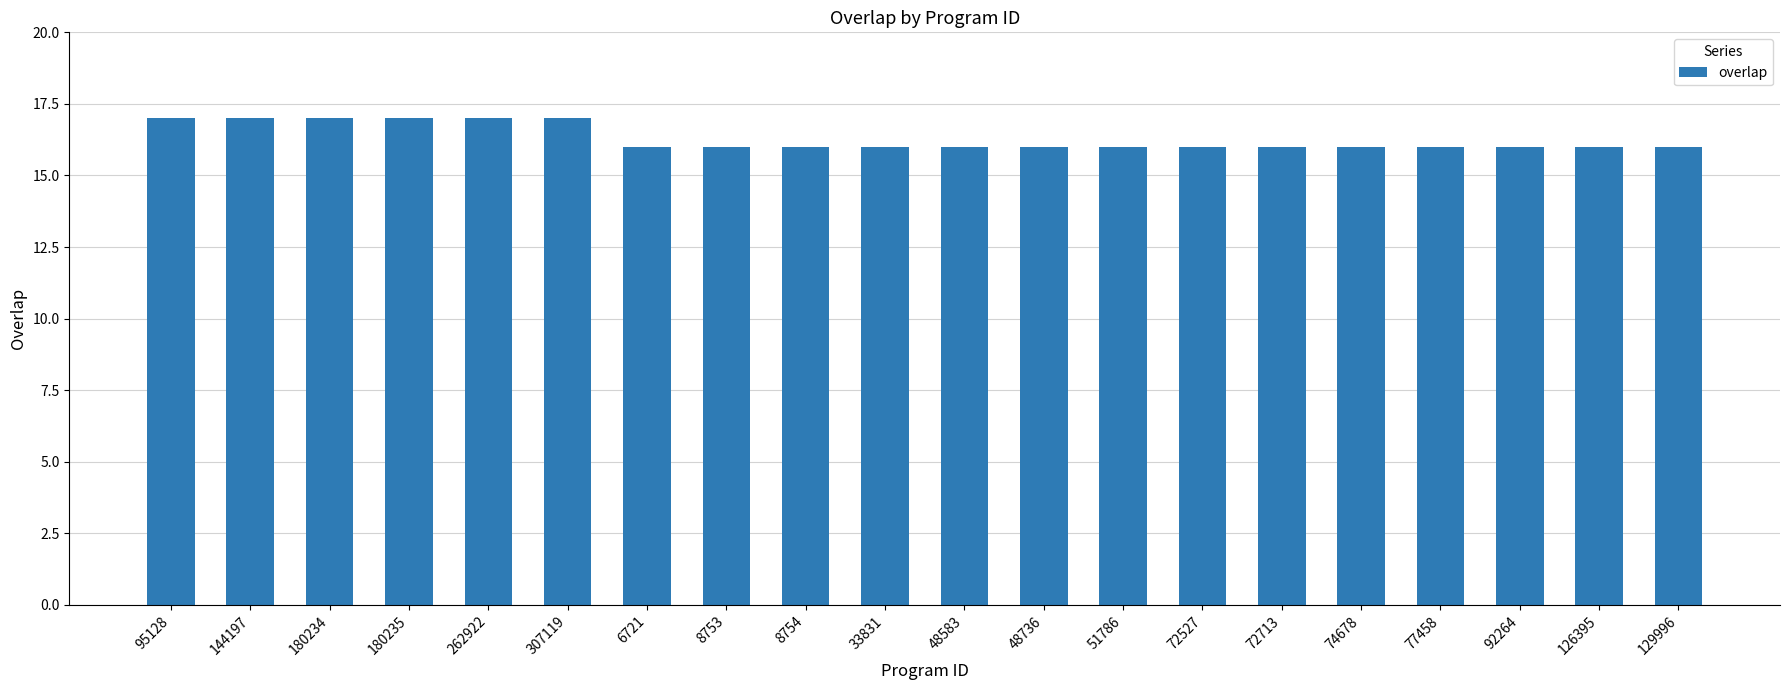

The value at 72527 is 16. True or false?

True